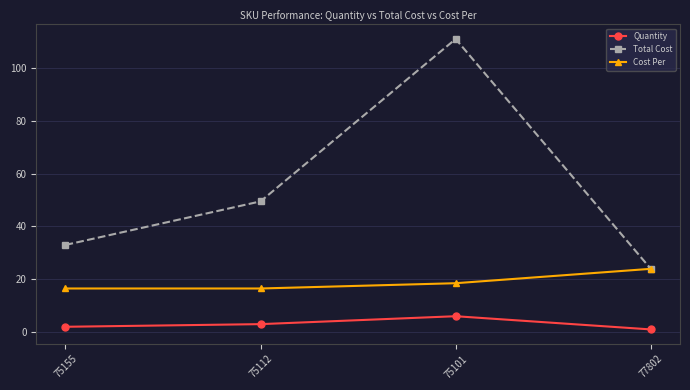

Which series changed the most between 75155 and 75112?

Total Cost